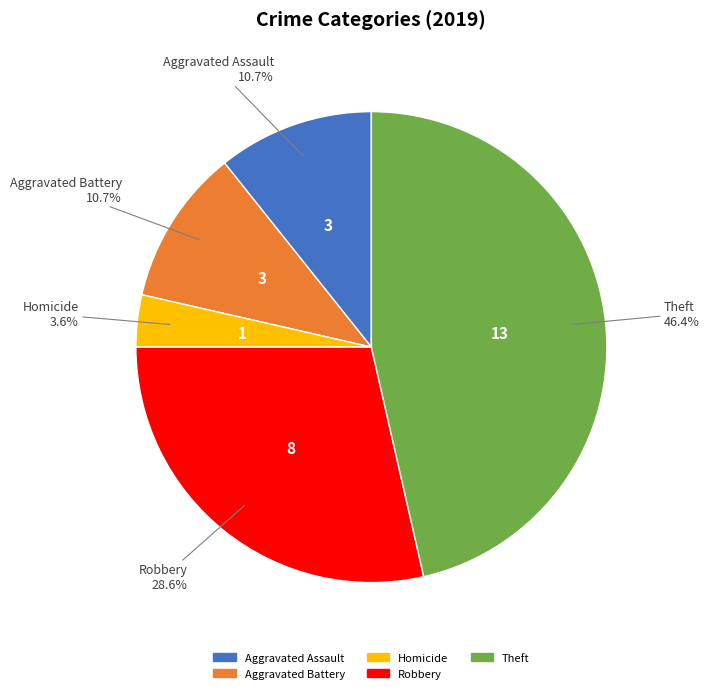

How many segments does this pie chart have?

5